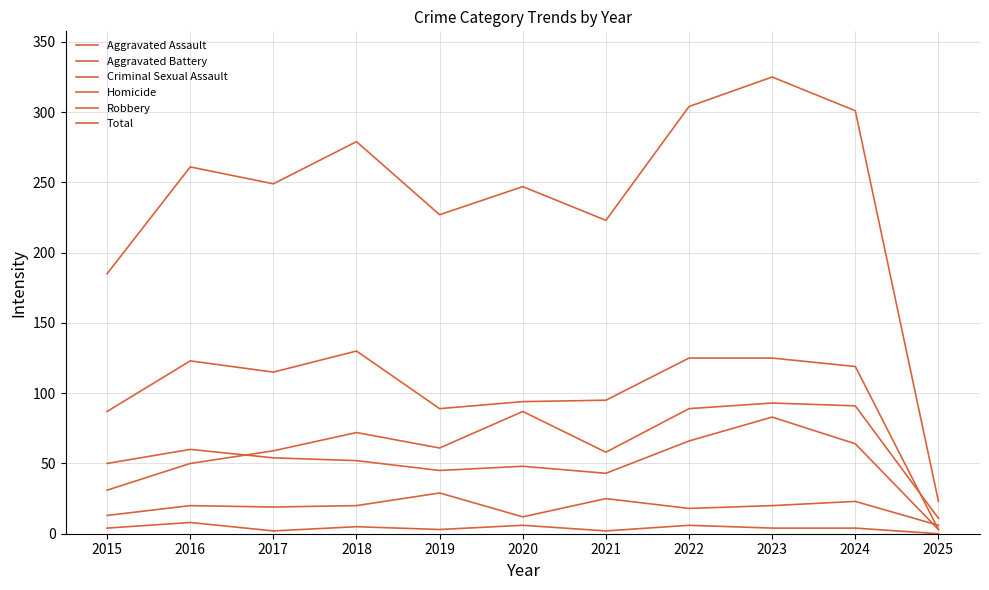

Which series has the largest total across all categories?

Total